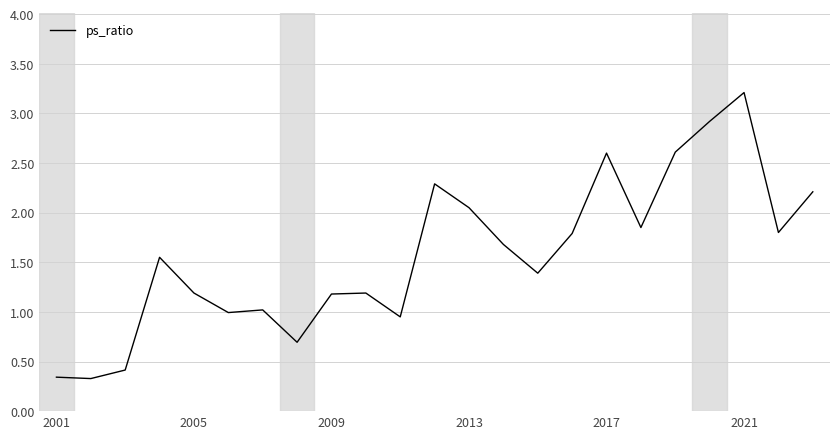

What is the maximum value shown in the chart?

3.2